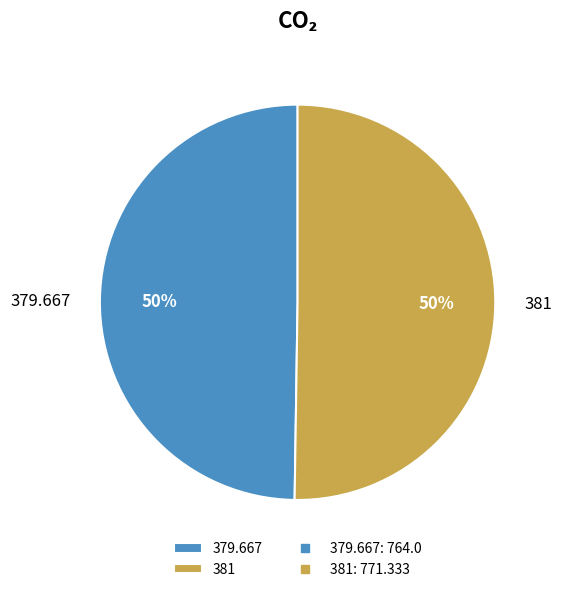

Which slice is the largest?

381